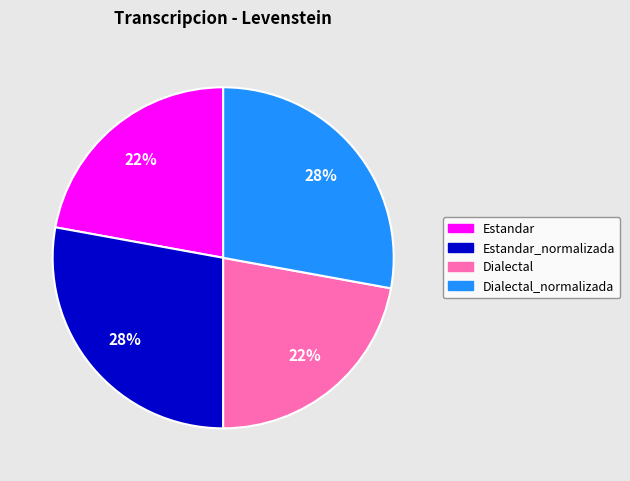

To the nearest percent, what is the average slice percentage?

25%